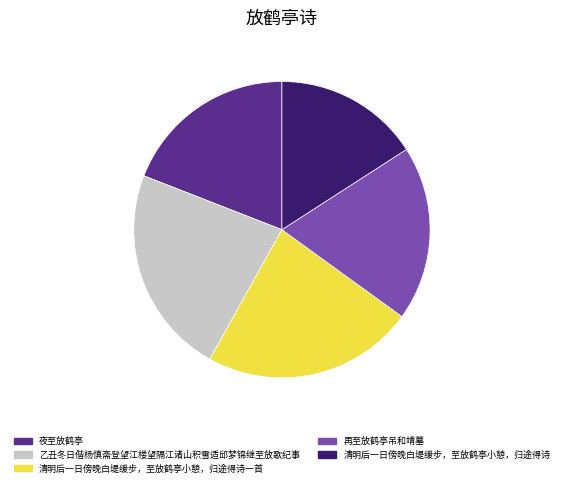

Combined, do 乙丑冬日偕杨慎斋登望江楼望隔江诸山积雪适邱梦锦继至放歌纪事 and 清明后一日傍晚白堤缓步，至放鹤亭小憩，归途得诗一首 account for over 50%?

No